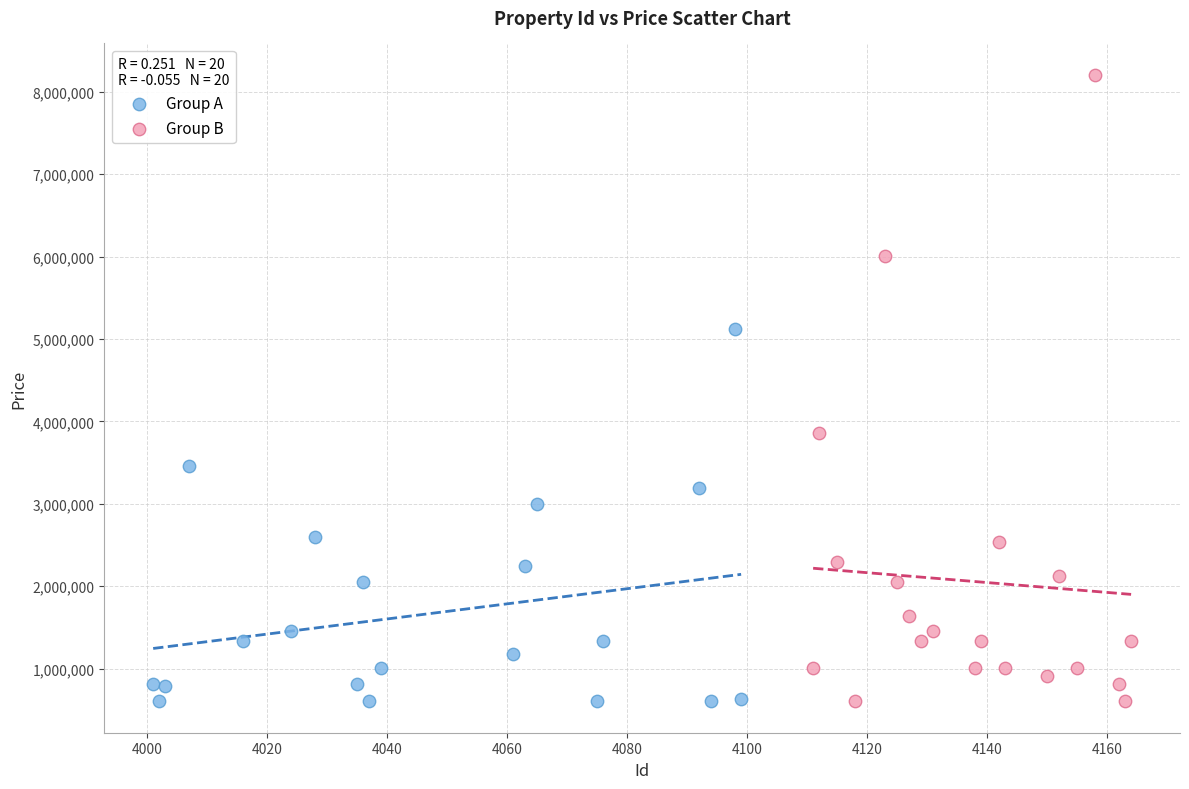

Which series has the largest Y range (max minus min)?

Group B